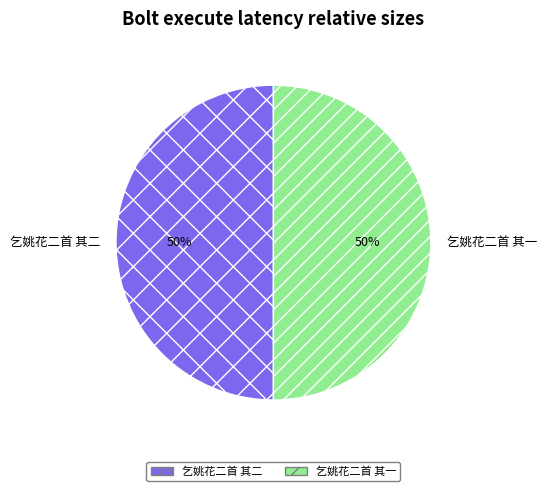

How many segments does this pie chart have?

2